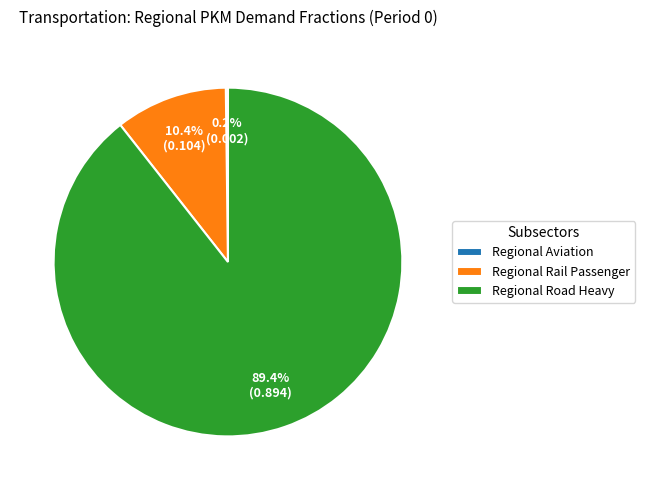

To the nearest percent, what is the difference between the largest and smallest slice percentages?

89%